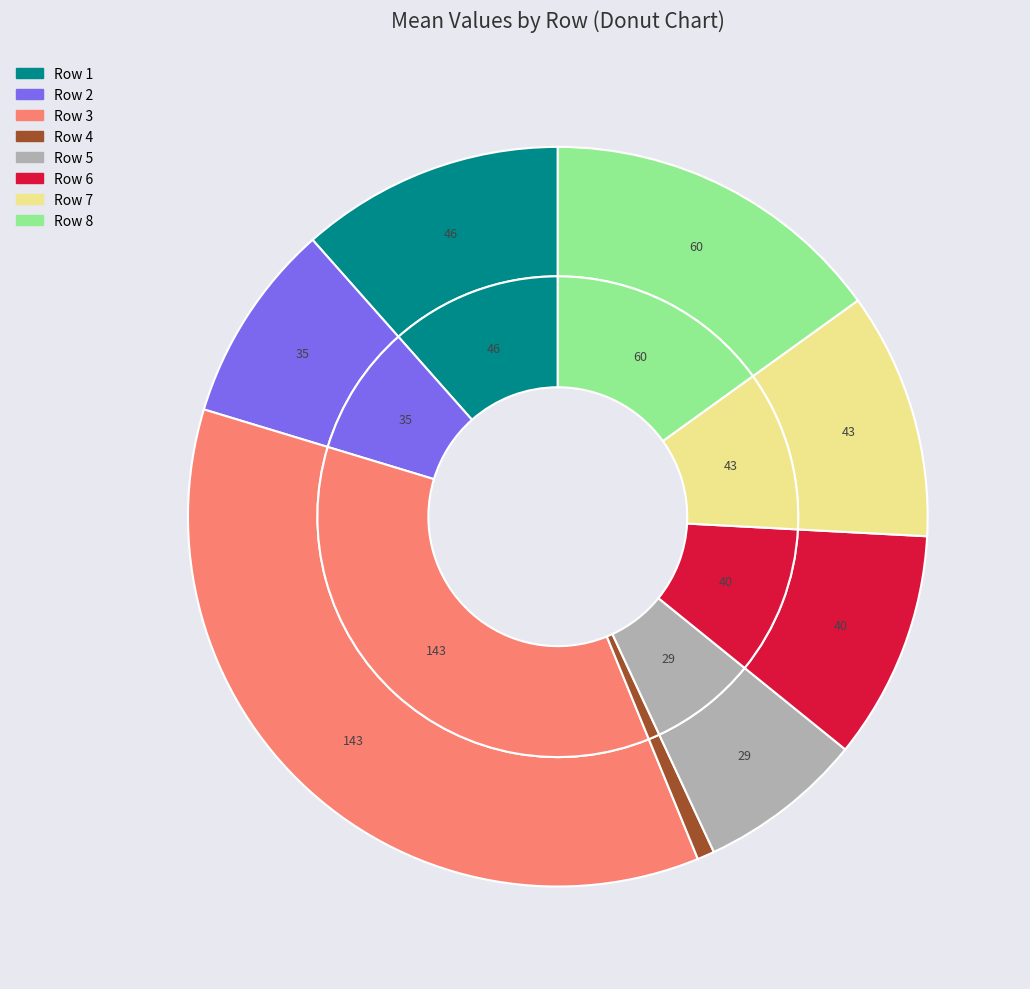

Is there a majority slice in this chart?

No